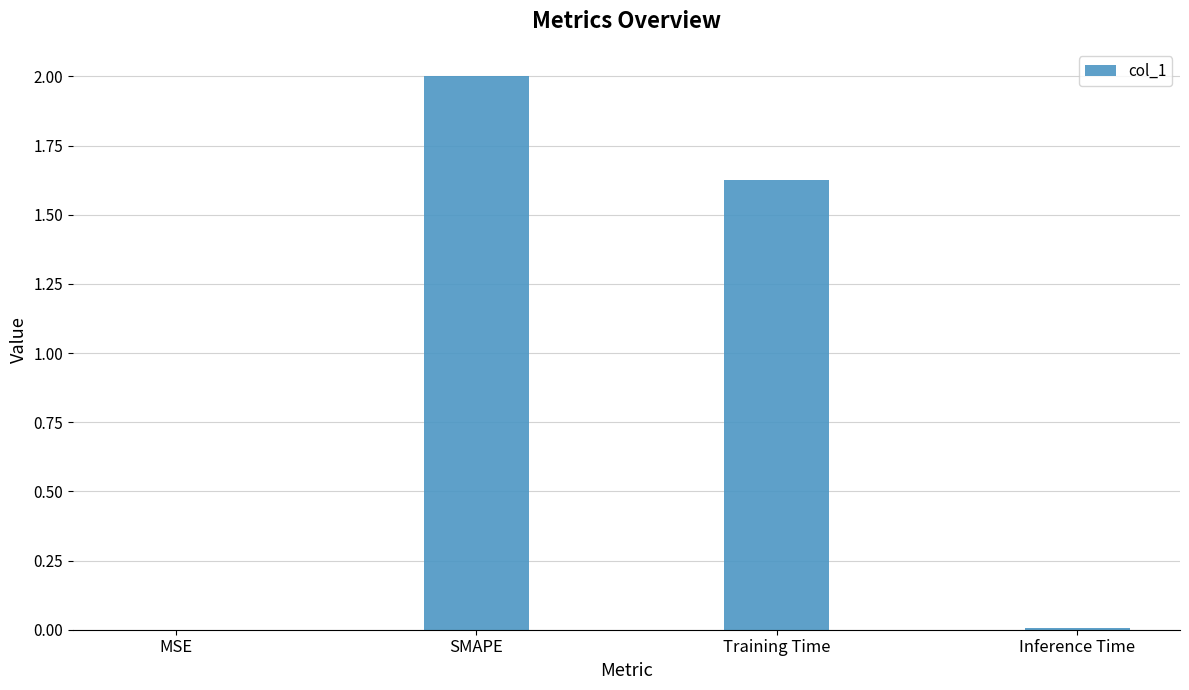

Which category has the highest value across all series?

SMAPE